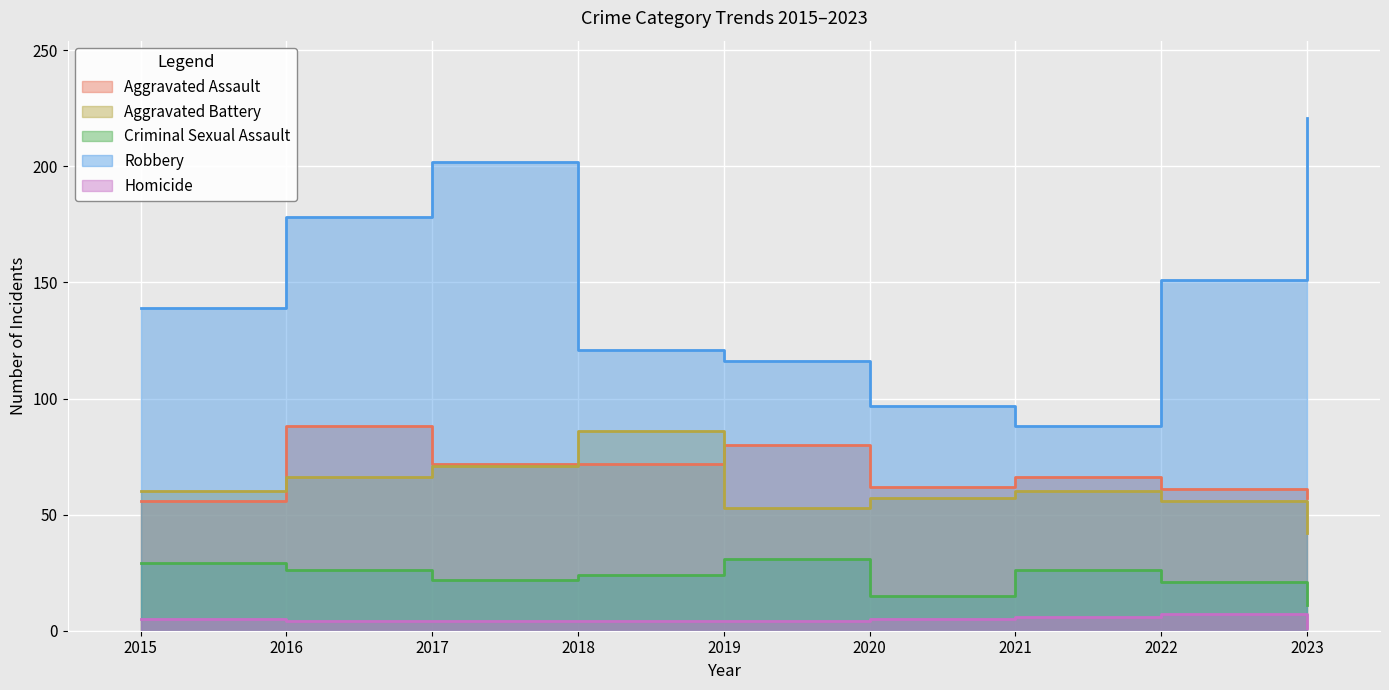

Between 2019 and 2022, which is larger?

2019